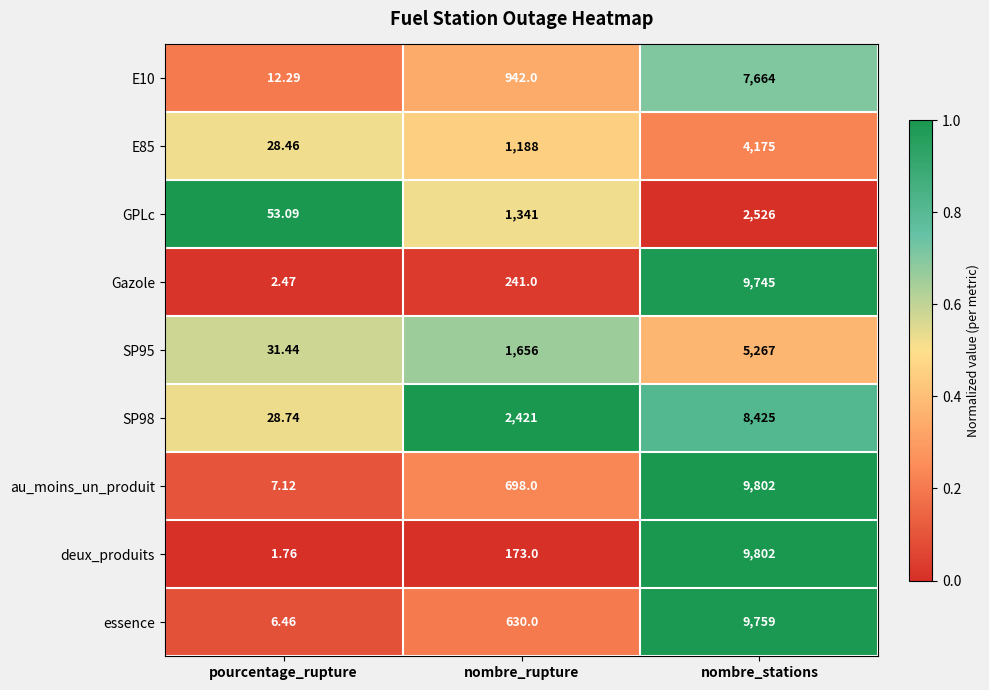

At which label does SP95 reach its peak?

nombre_stations